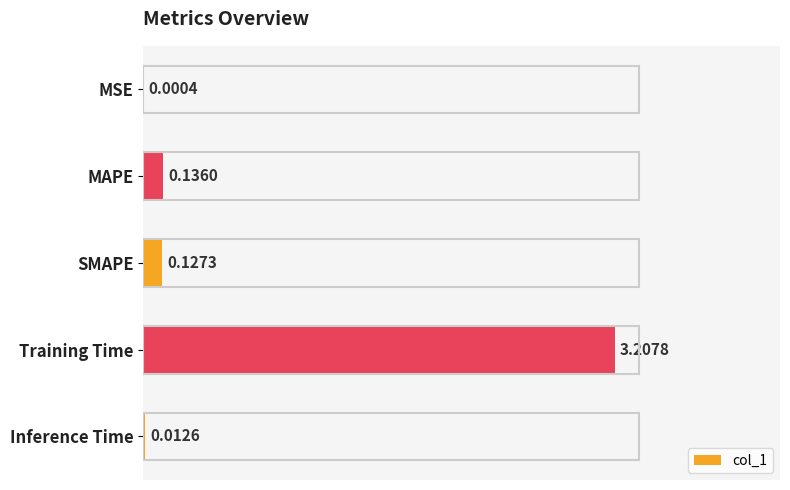

What is the sum of all values?

3.5